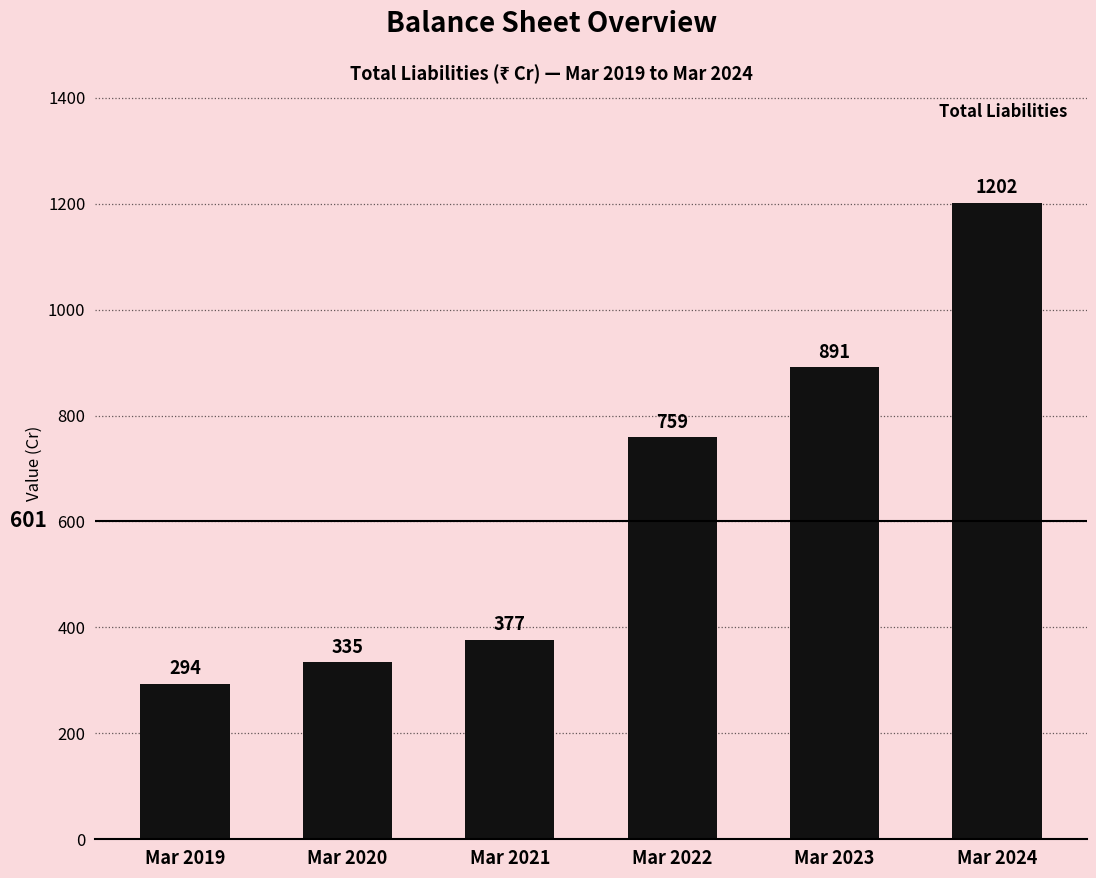

Reading right to left, extract all data points from this chart.

1202	891	759	377	335	294